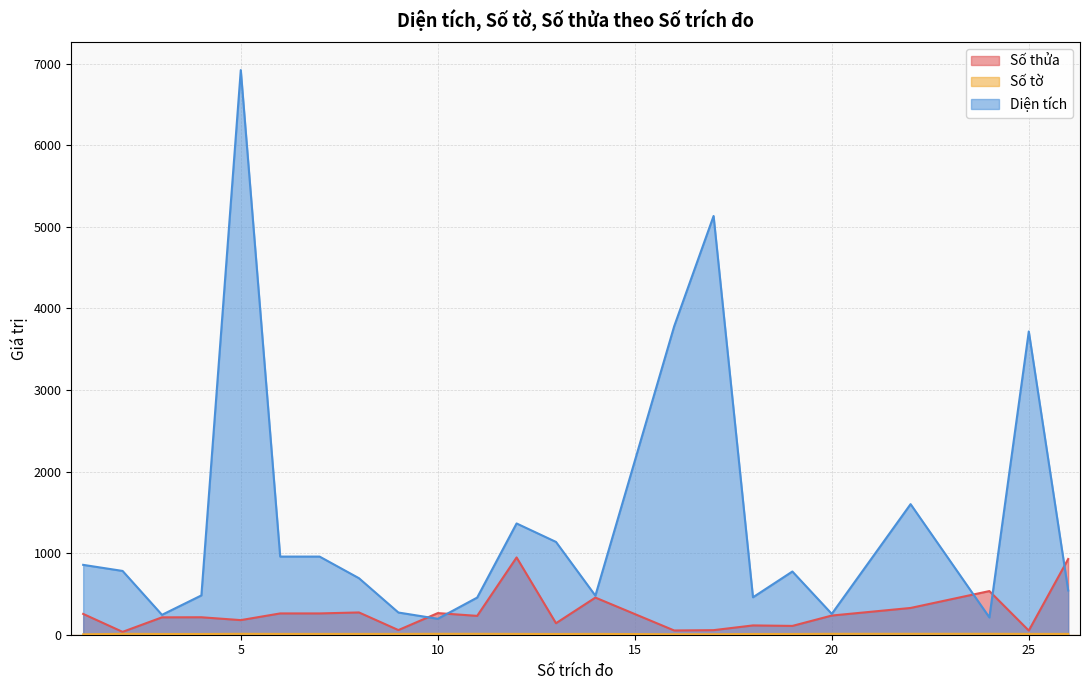

Rank the series by their average value, from lowest to highest.

Số tờ, Số thửa, Diện tích